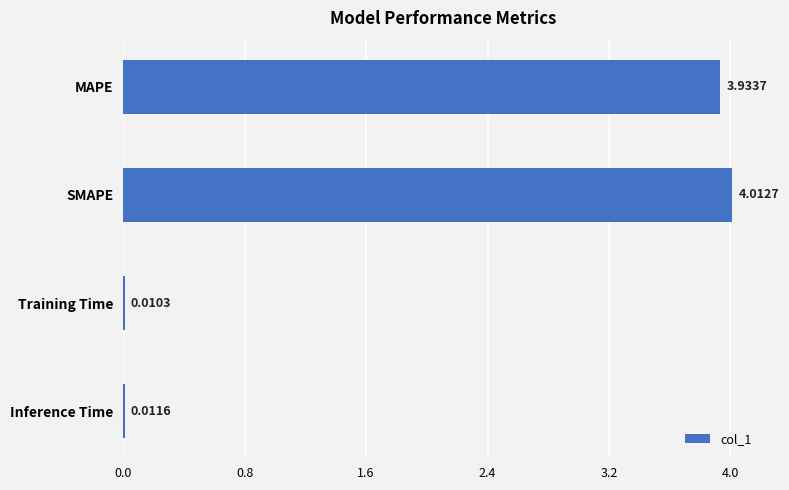

Which label corresponds to the largest value in the chart?

SMAPE